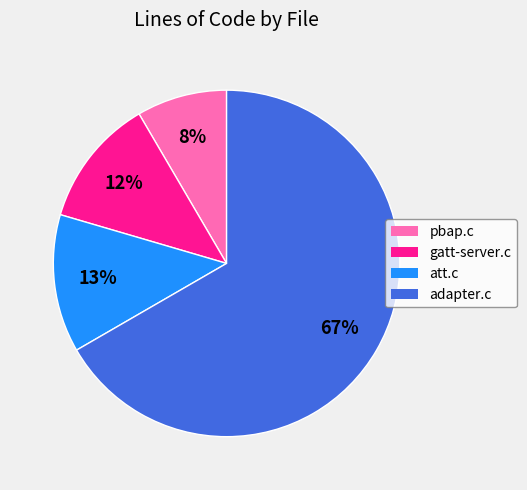

True or false: pbap.c accounts for 19% of the total.

False